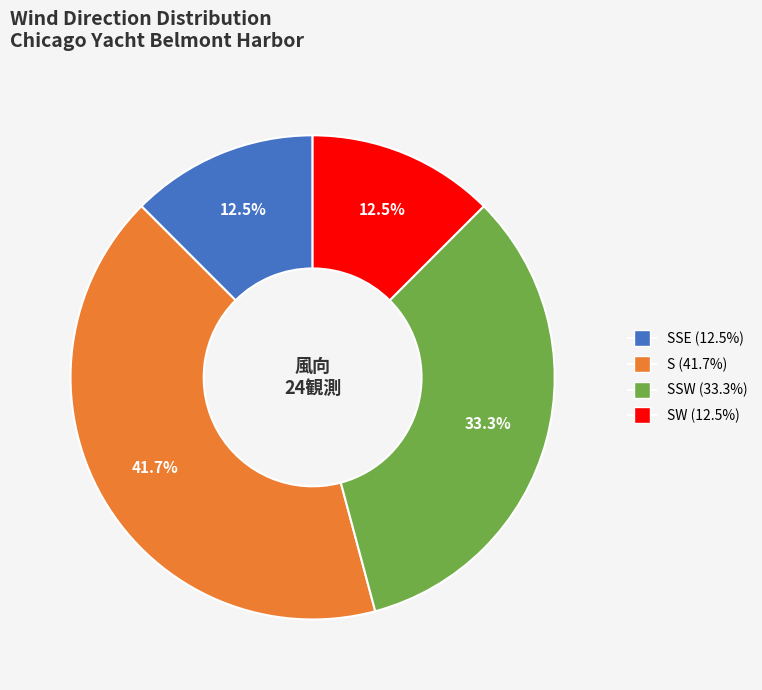

What is the ratio of the value at SSE (12.5%) to the value at S (41.7%)?

0.3